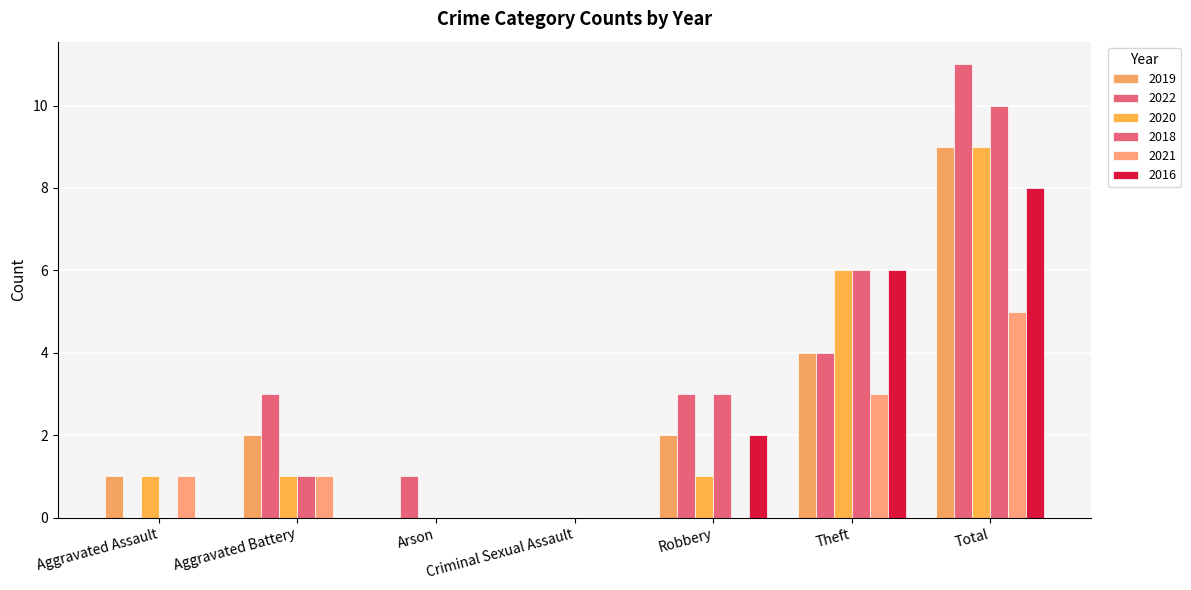

How many groups of bars are there?

7